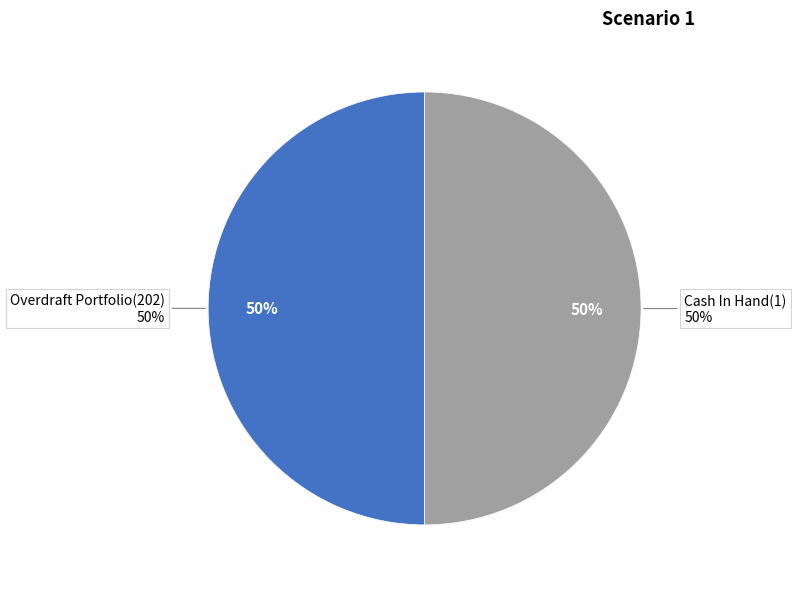

What is the largest slice in the pie chart?

Cash In Hand(1)